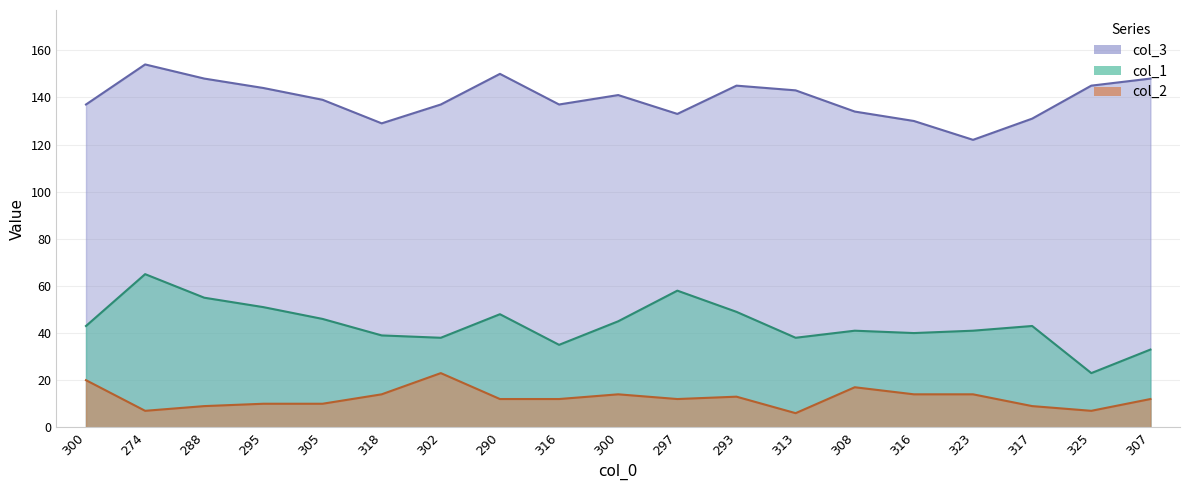

Does the chart display data point markers on the line(s)?

No